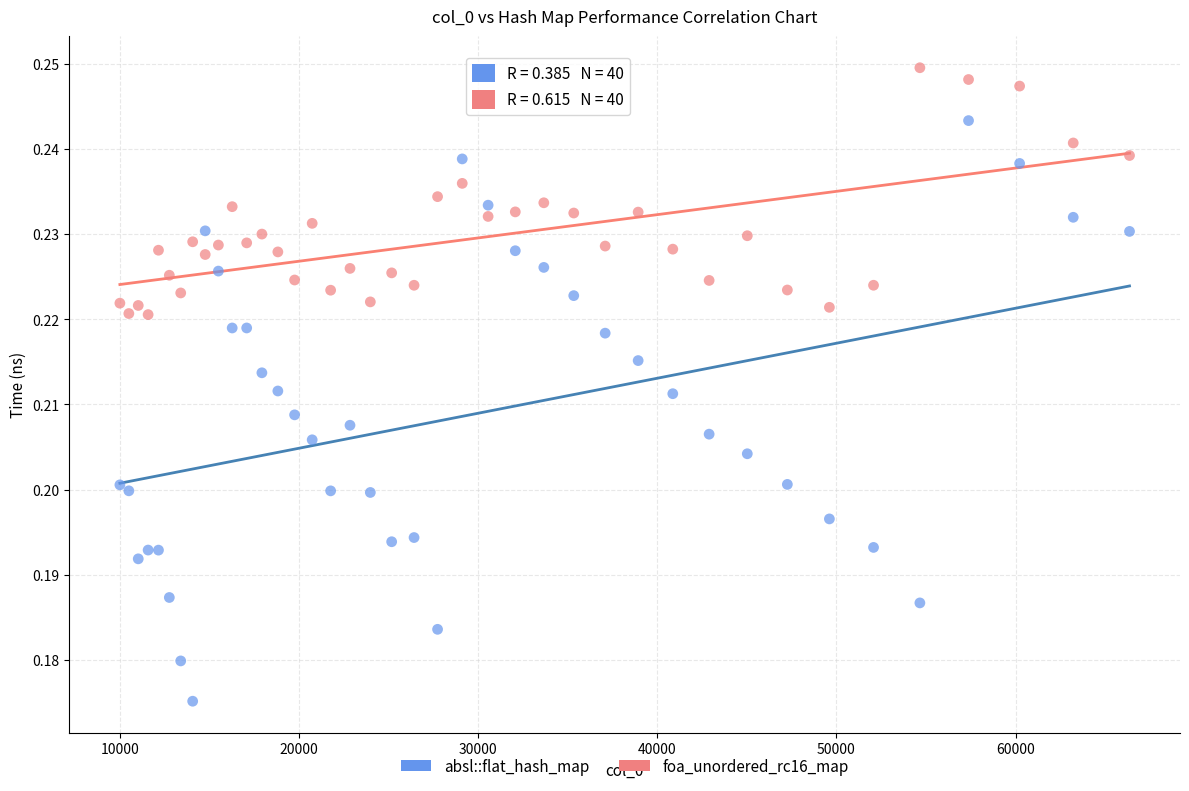

Which series contains the highest Y value?

foa_unordered_rc16_map